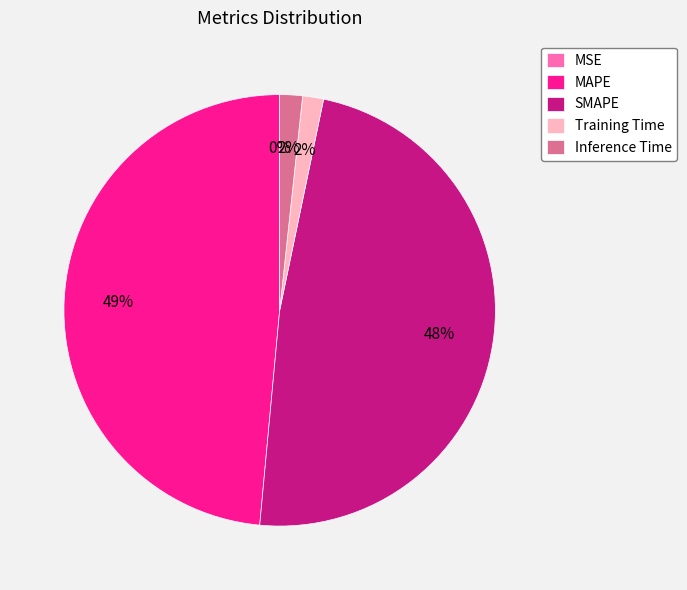

Is it true that SMAPE is 48% of the pie?

True